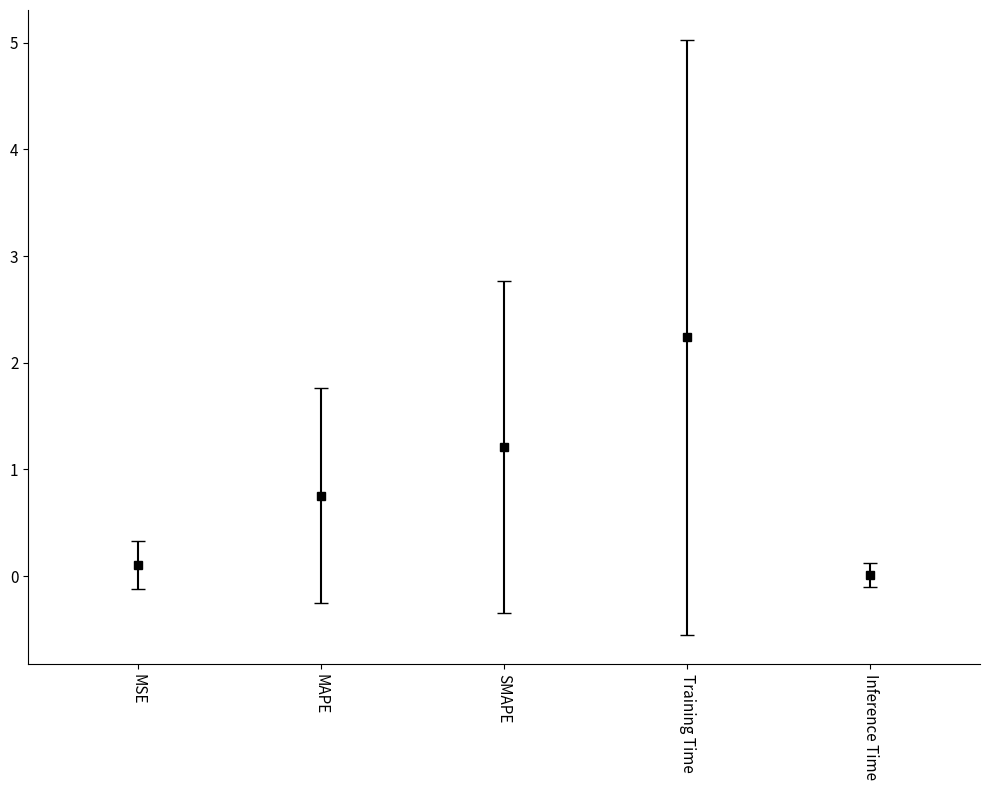

What is the value of the 3rd point from the left?

1.2